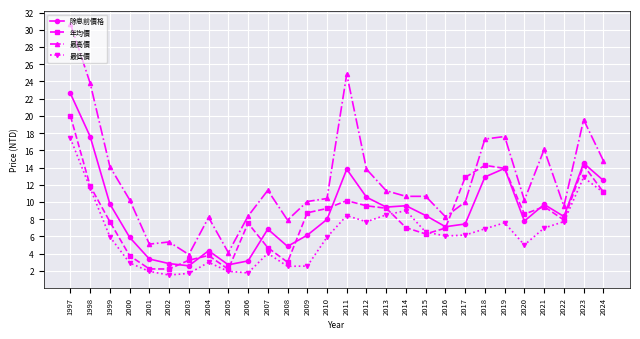

At which label does 最低價 reach its peak?

1997